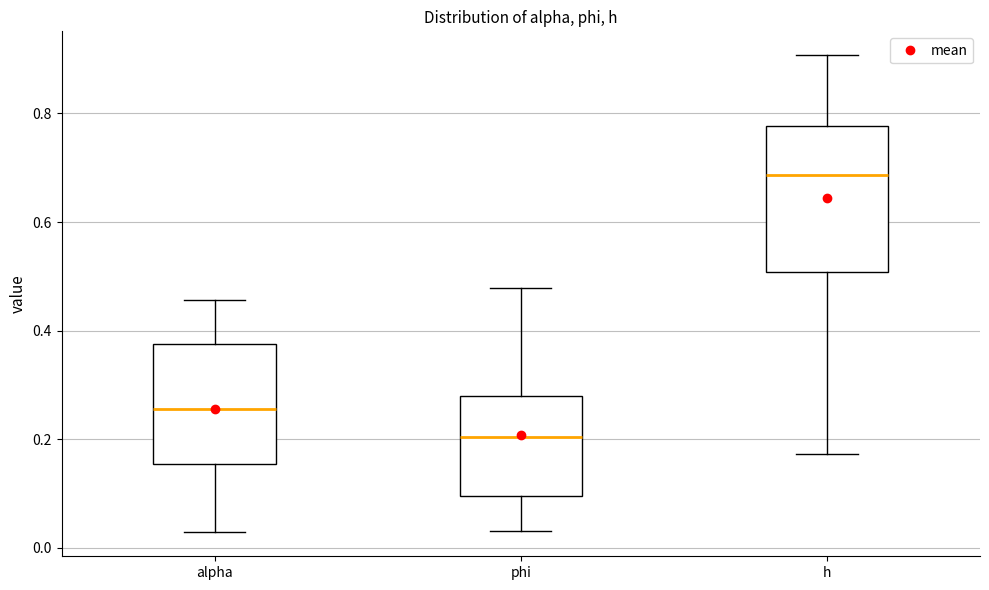

Reading left to right, transcribe this box plot: for each box, give where its median line is, the range the box spans, and where its two whiskers end, as read against the y-axis. The values are not printed on the chart, so give them approximately, as read against the axis.

alpha: median 0.26, box 0.16 to 0.38, whiskers 0.02 to 0.46
phi: median 0.20, box 0.10 to 0.28, whiskers 0.04 to 0.48
h: median 0.68, box 0.50 to 0.78, whiskers 0.18 to 0.90